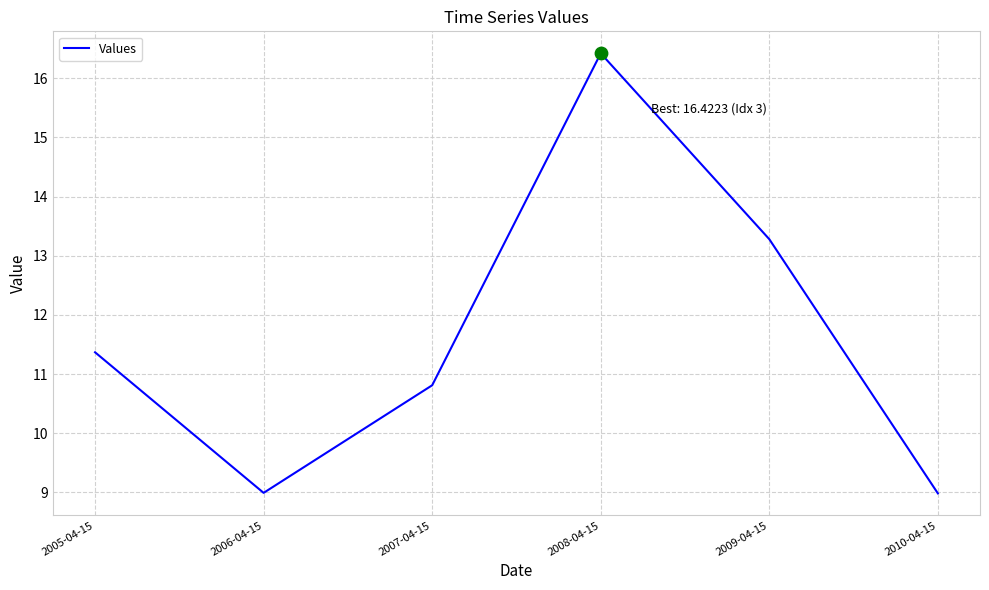

Which has a higher value, 2009-04-15 or 2006-04-15?

2009-04-15